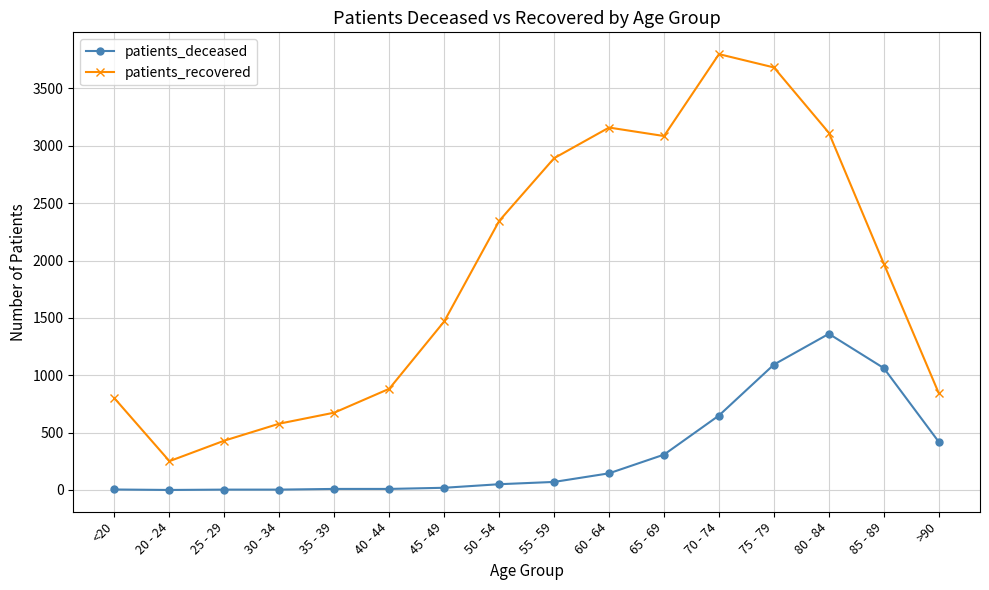

List the series in order of their overall mean, lowest first.

patients_deceased, patients_recovered